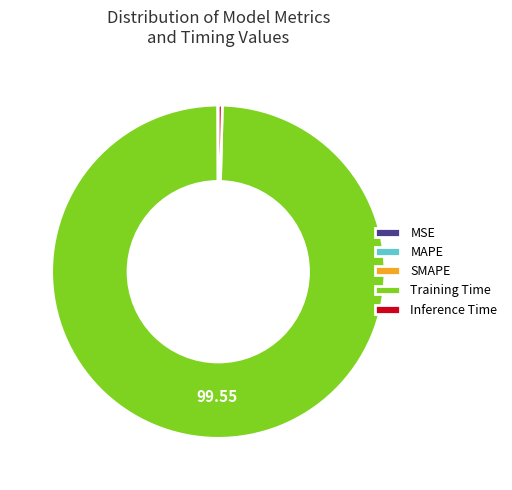

Combined, do Inference Time and Training Time account for over 50%?

Yes